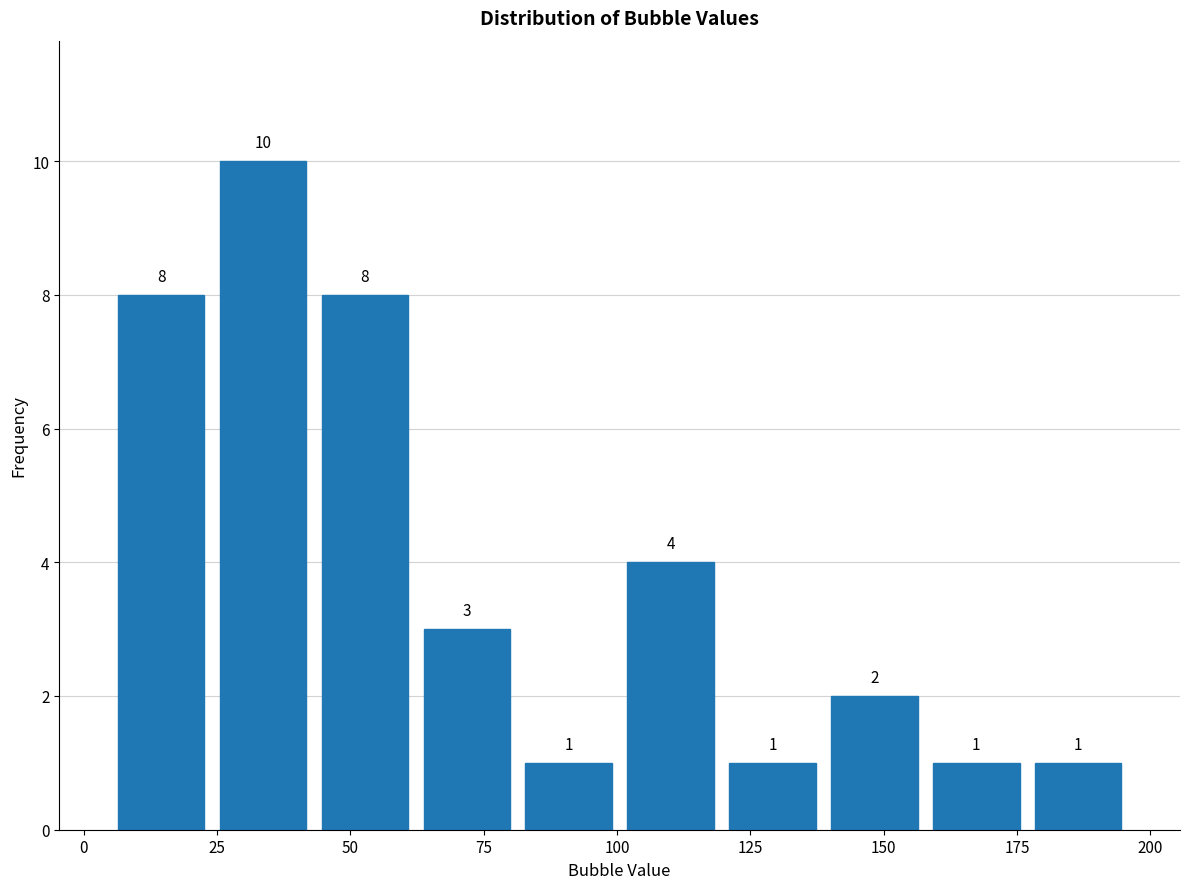

Around what value on the x-axis is the tallest bar? Give the approximate position of its centre, as read against the axis.

35